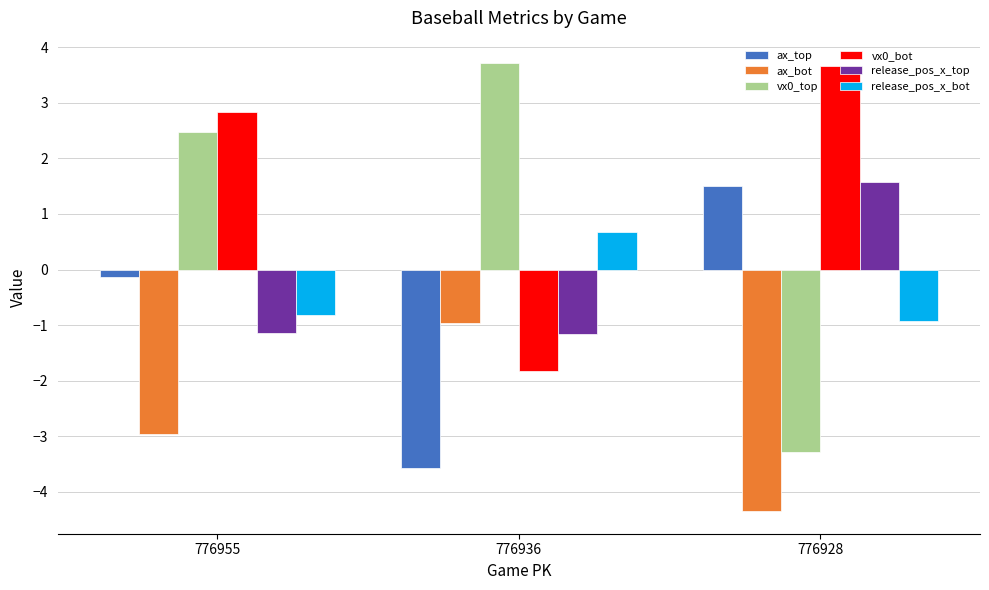

How many values in the vx0_bot series exceed 2?

2